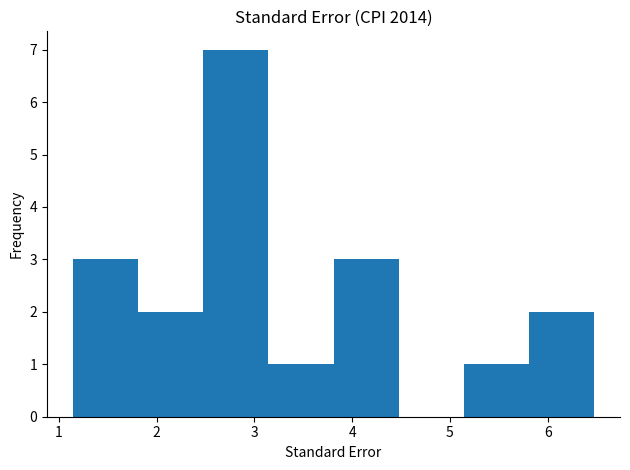

Reading left to right, list every bar in this chart as the range it spans on the x-axis followed by its height. Neither the bar edges nor the heights are printed on the chart, so give them approximately, as read against the axes.

1.1 to 1.8: 3
1.8 to 2.5: 2
2.5 to 3.1: 7
3.1 to 3.8: 1
3.8 to 4.5: 3
4.5 to 5.1: 0
5.1 to 5.8: 1
5.8 to 6.5: 2